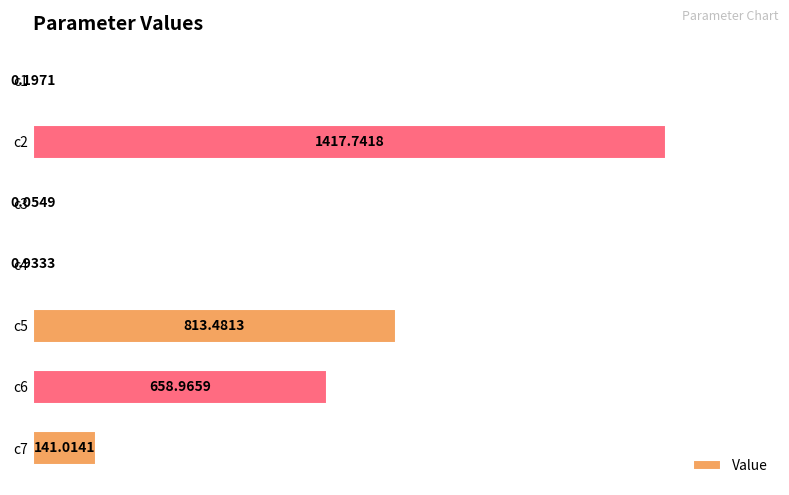

What is the greatest value displayed?

1417.7